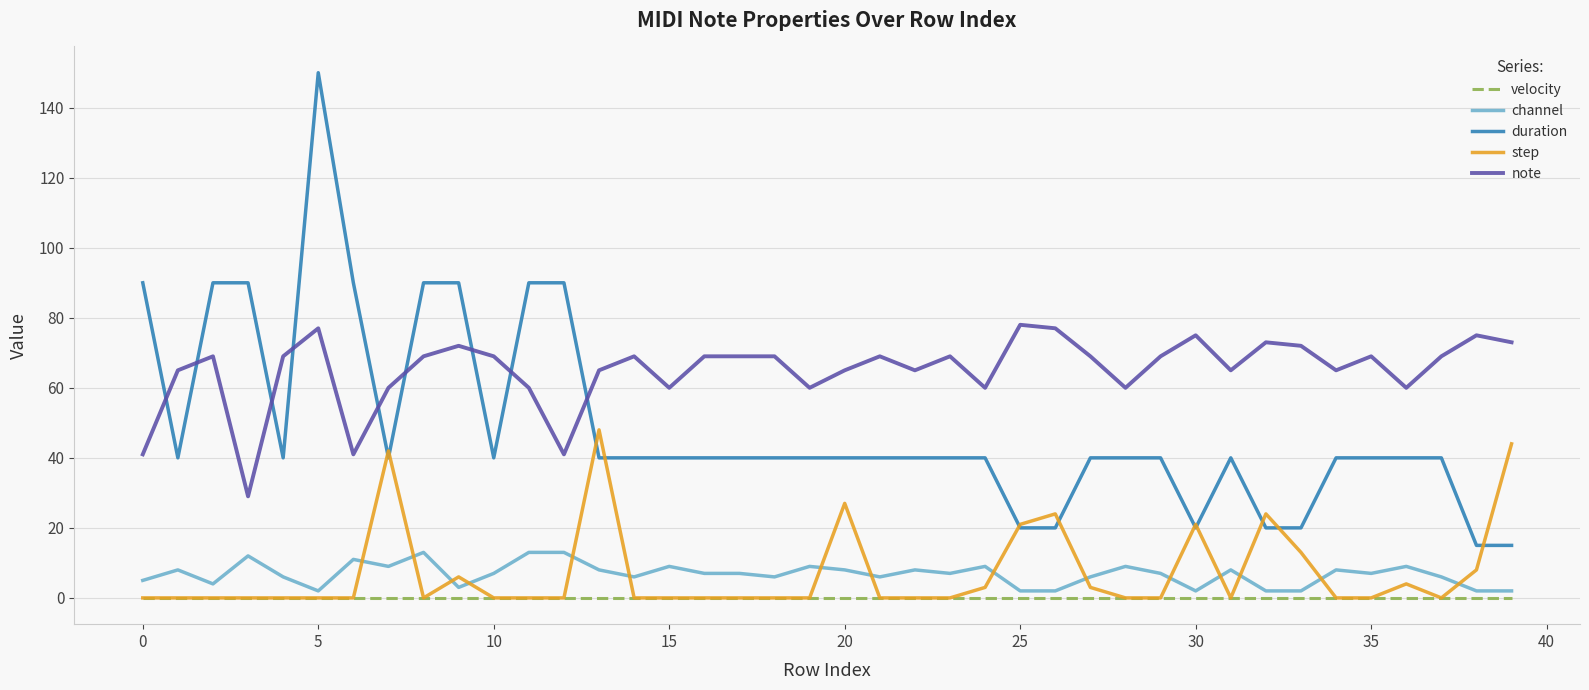

Which series has the largest total across all categories?

note